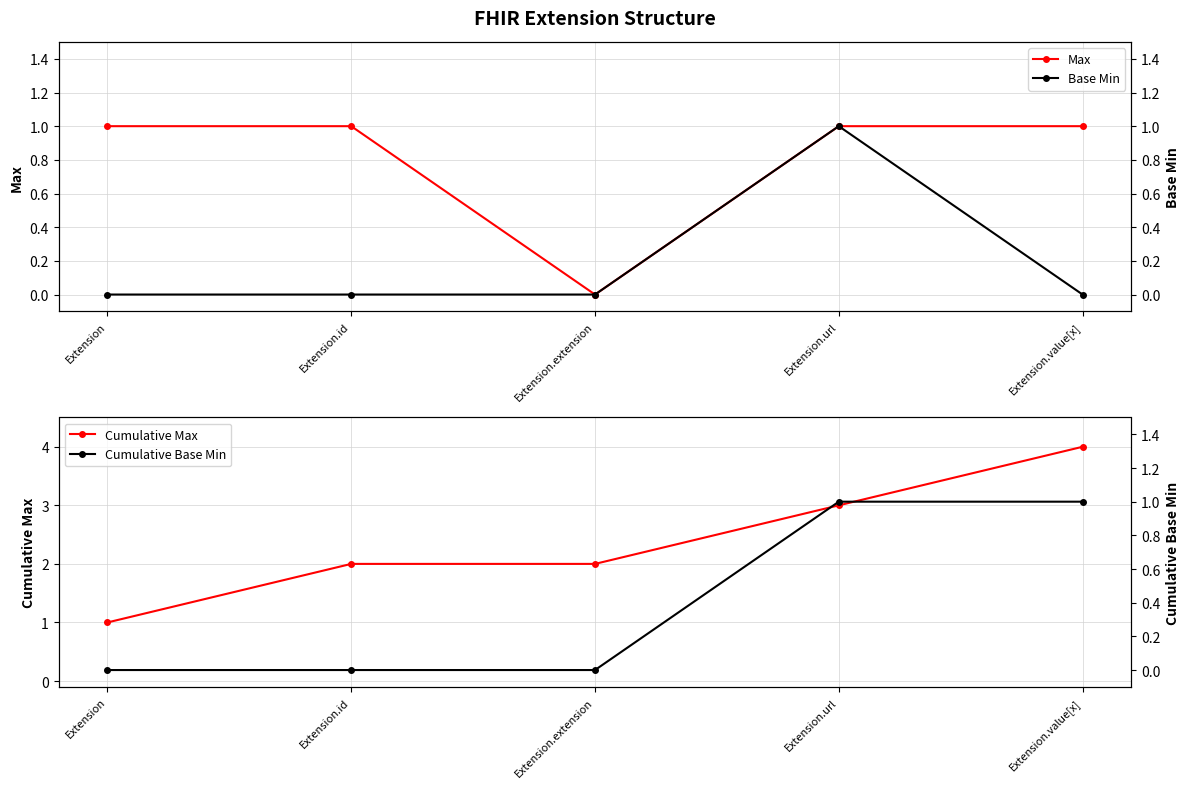

Between Extension.url and Extension.value[x], which series saw the biggest shift?

Cumulative Max